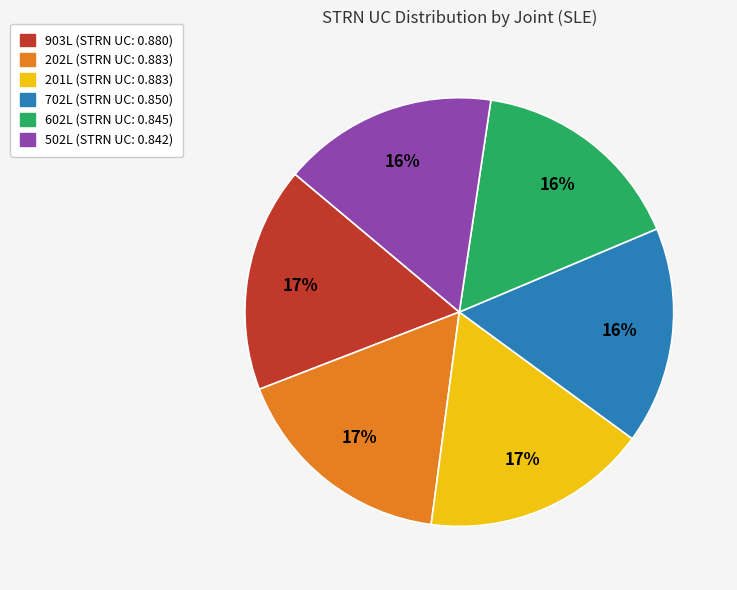

True or false: 201L accounts for 17% of the total.

True